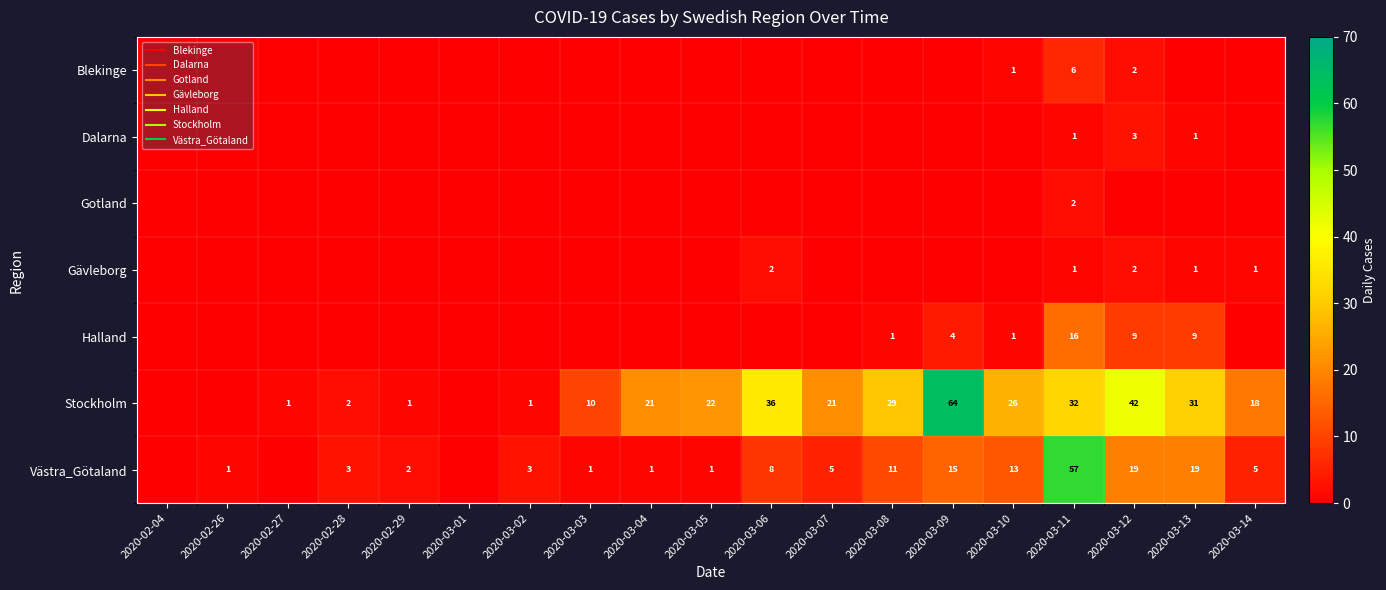

Which label corresponds to the smallest value in the chart?

2020-02-04